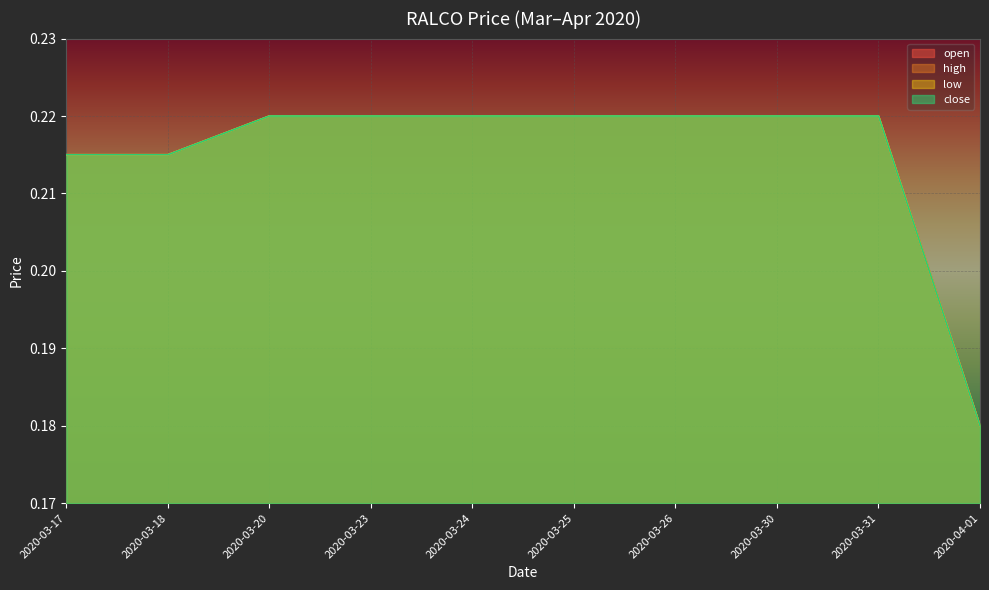

True or false: high and low cross at least once.

False